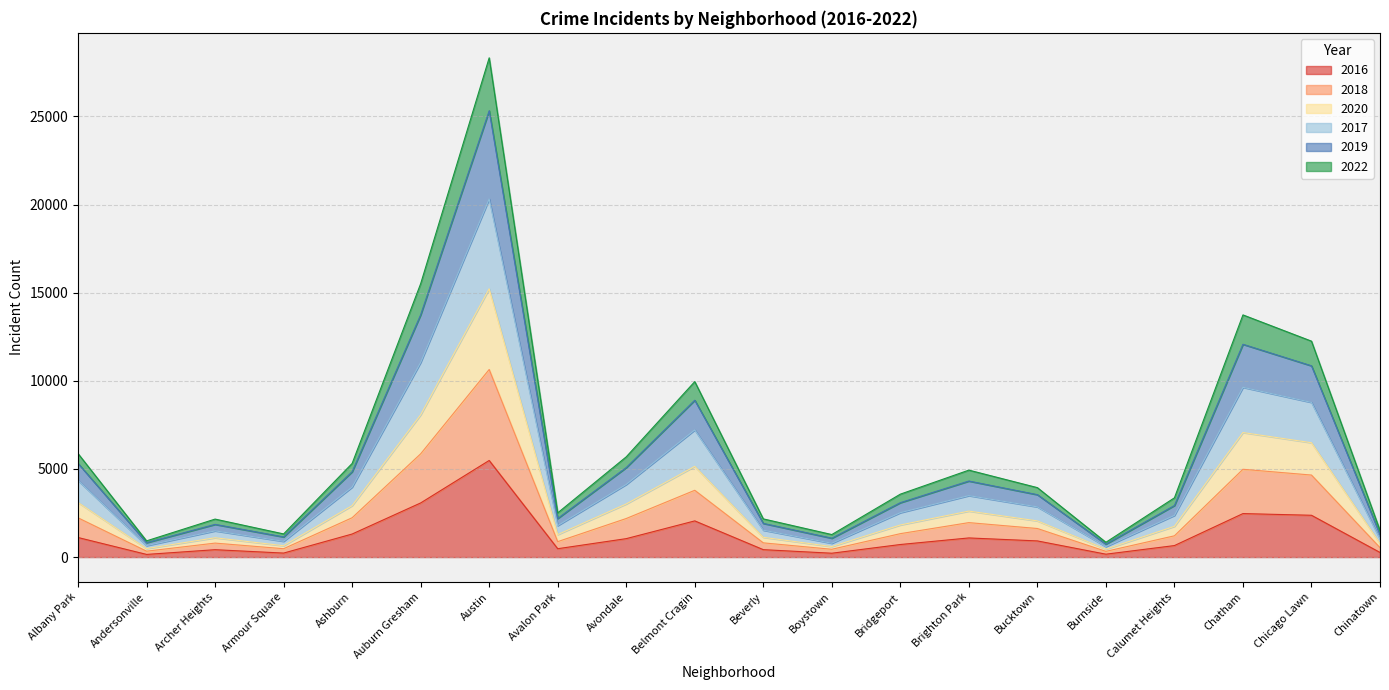

Count the number of categories in the chart.

20